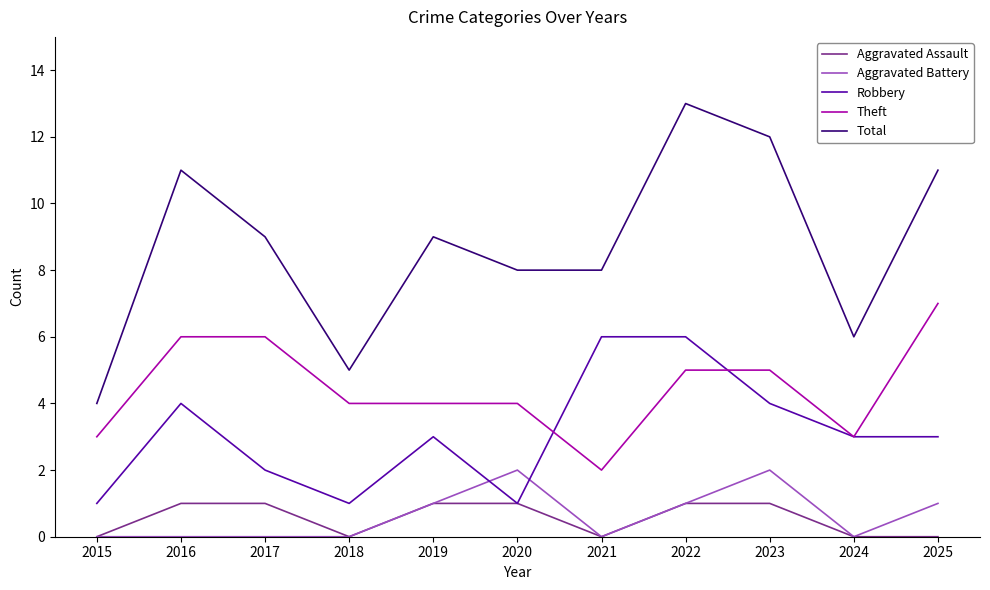

True or false: Robbery has more than 1 interior local peaks.

True